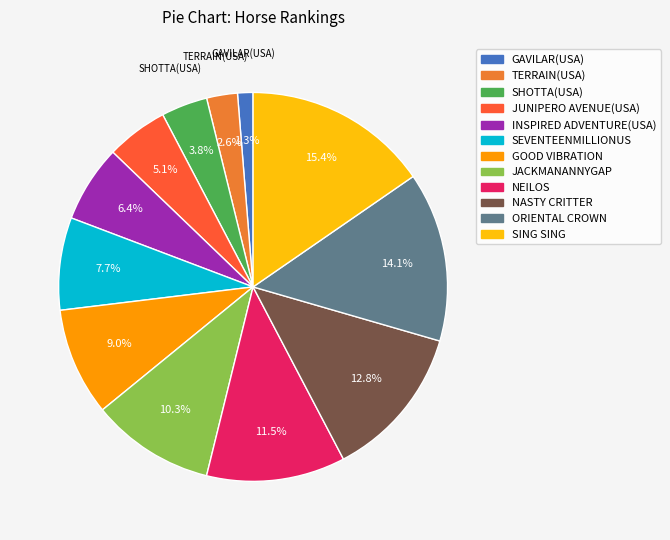

True or false: SEVENTEENMILLIONUS accounts for 8% of the total.

True